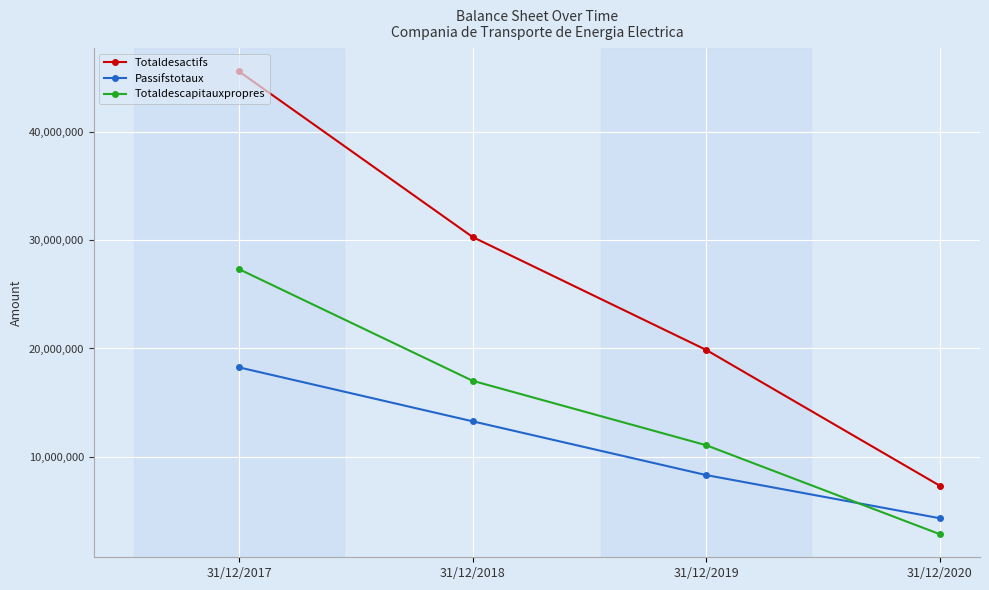

What is the greatest value displayed?

45581344